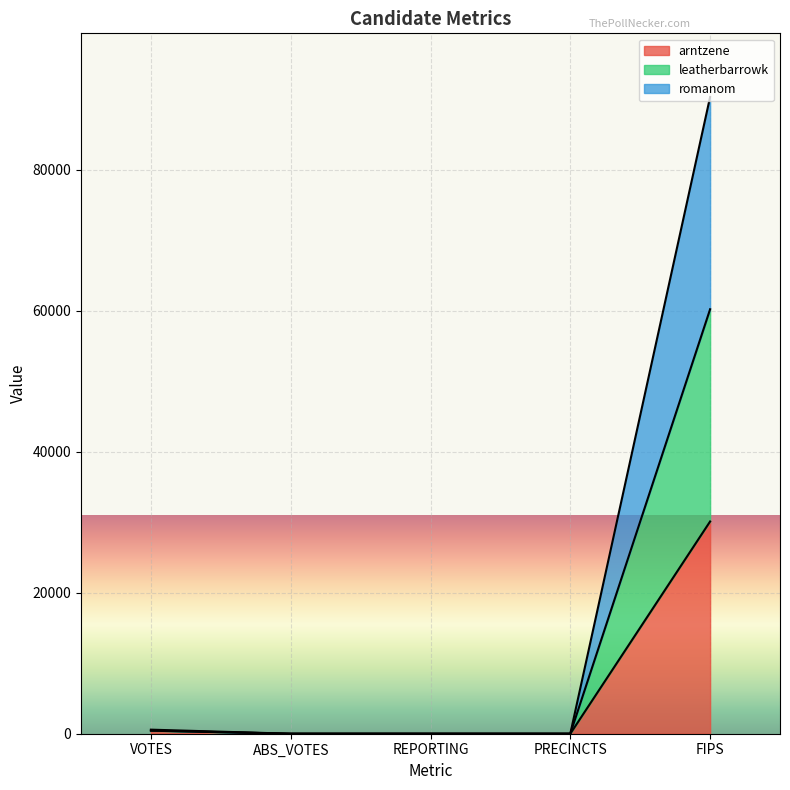

The value of arntzene at VOTES is 431. True or false?

True